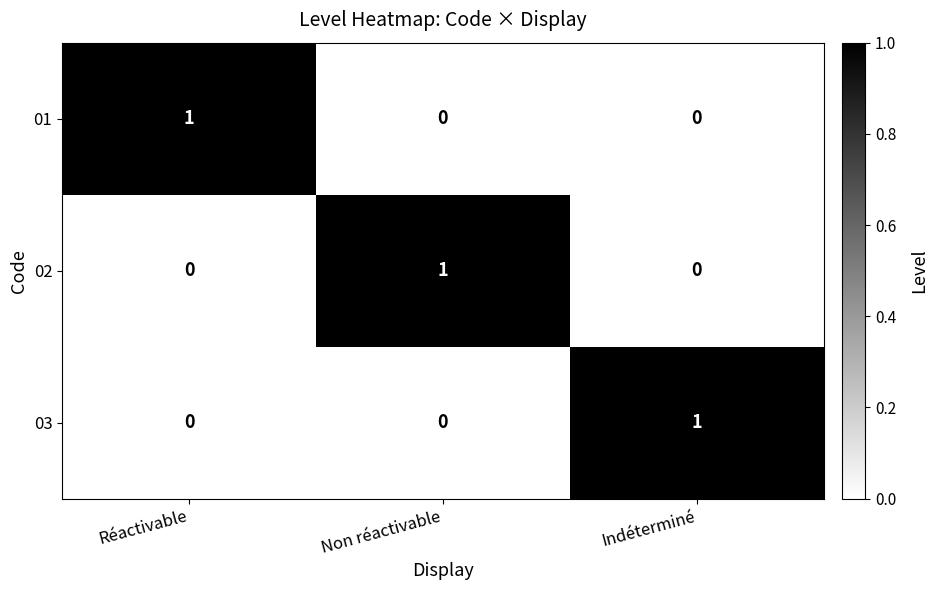

At how many categories does at least one series exceed 0?

3